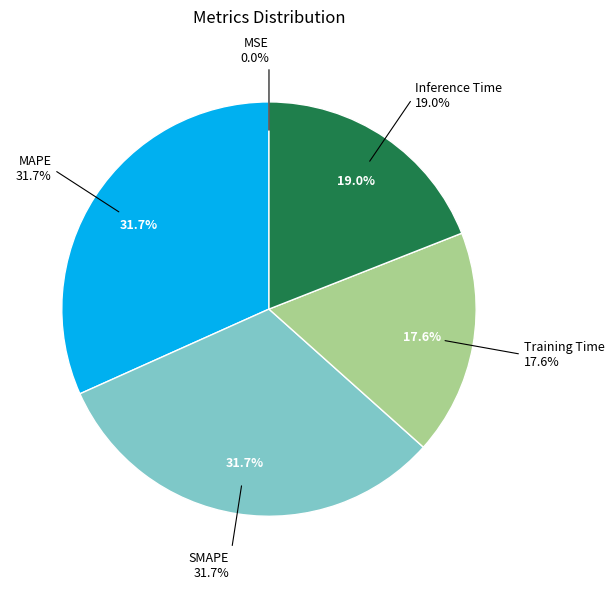

To the nearest percent, what percentage of the pie is Inference Time?

19%